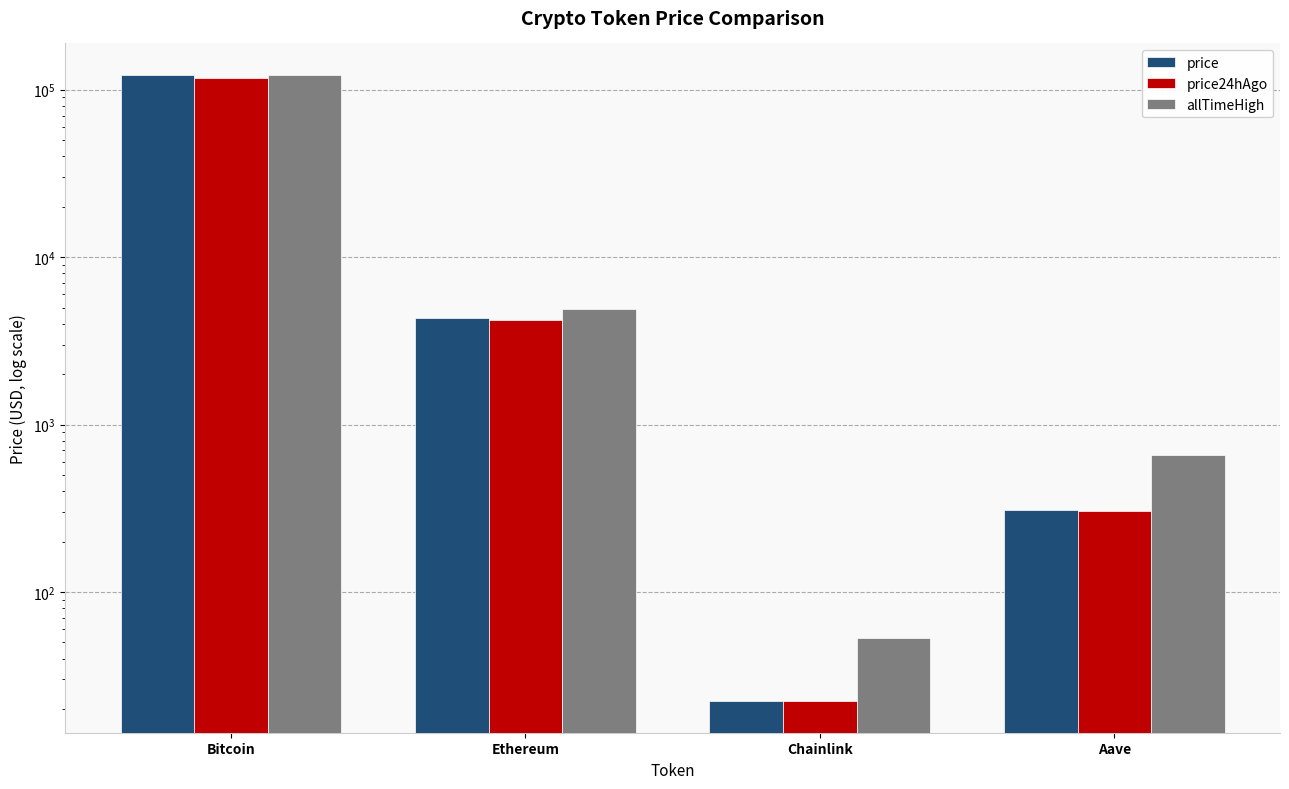

Read the allTimeHigh value at Chainlink.

52.7